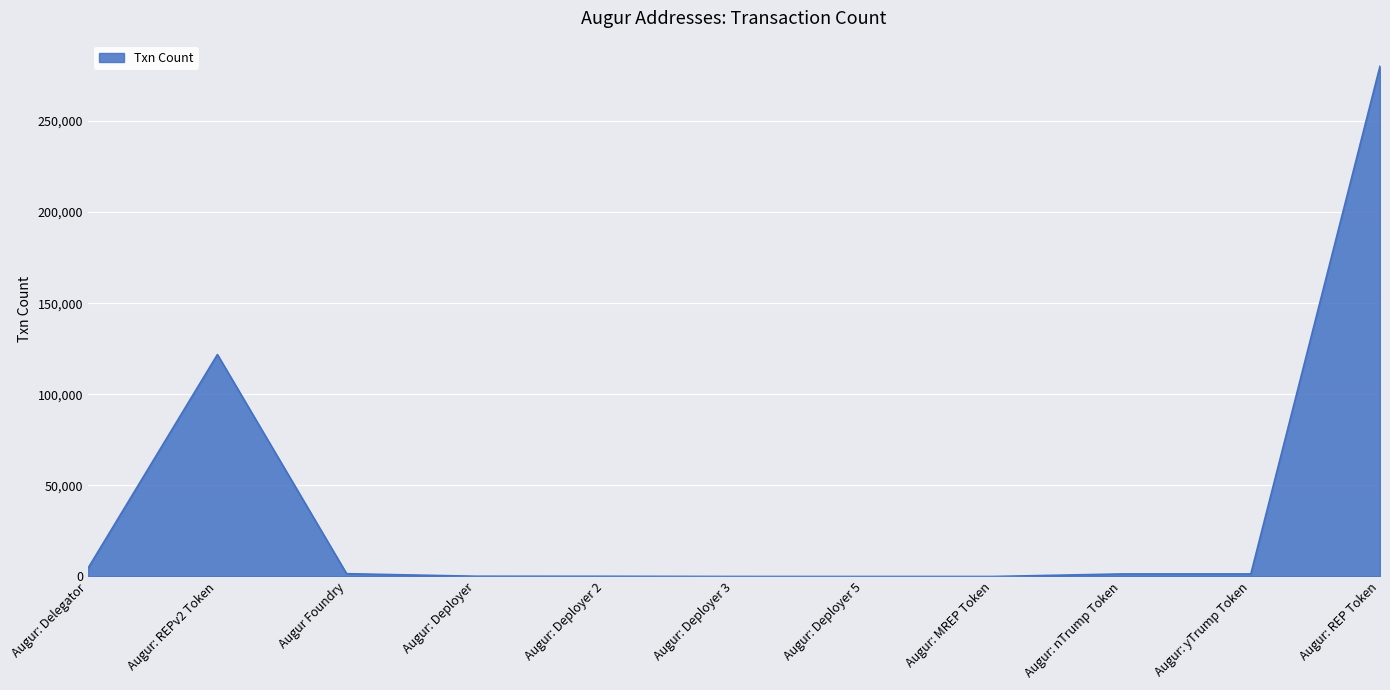

What is the greatest value displayed?

280095